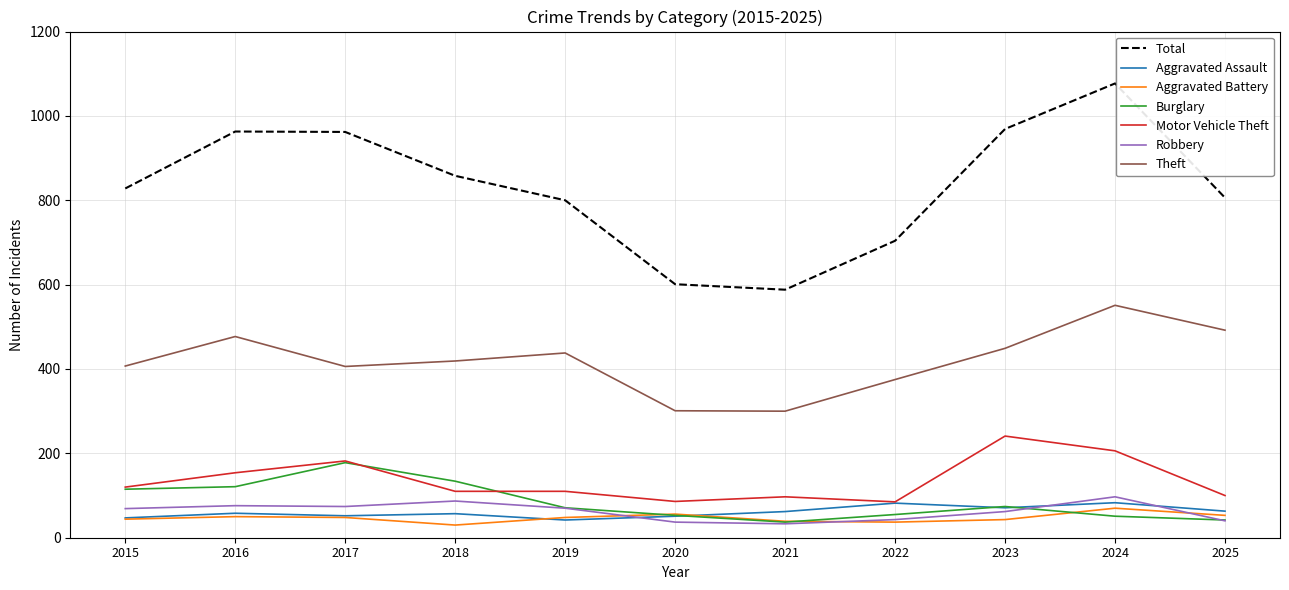

Where is Motor Vehicle Theft nearest to the value 163?

2016